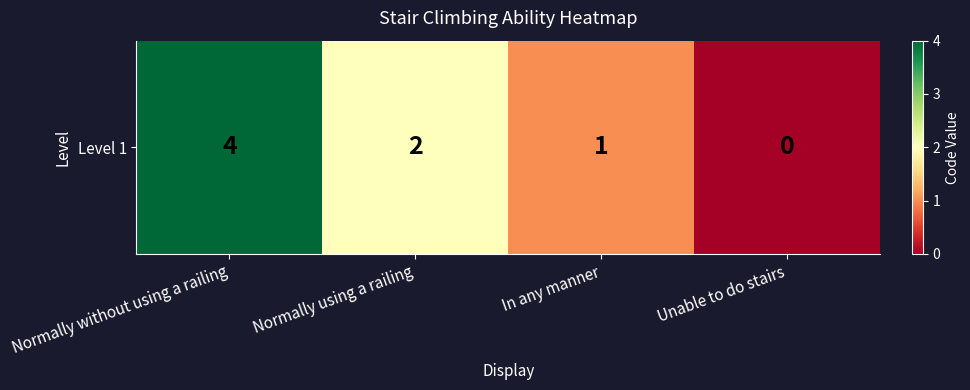

Between Normally using a railing and In any manner, which is larger?

Normally using a railing